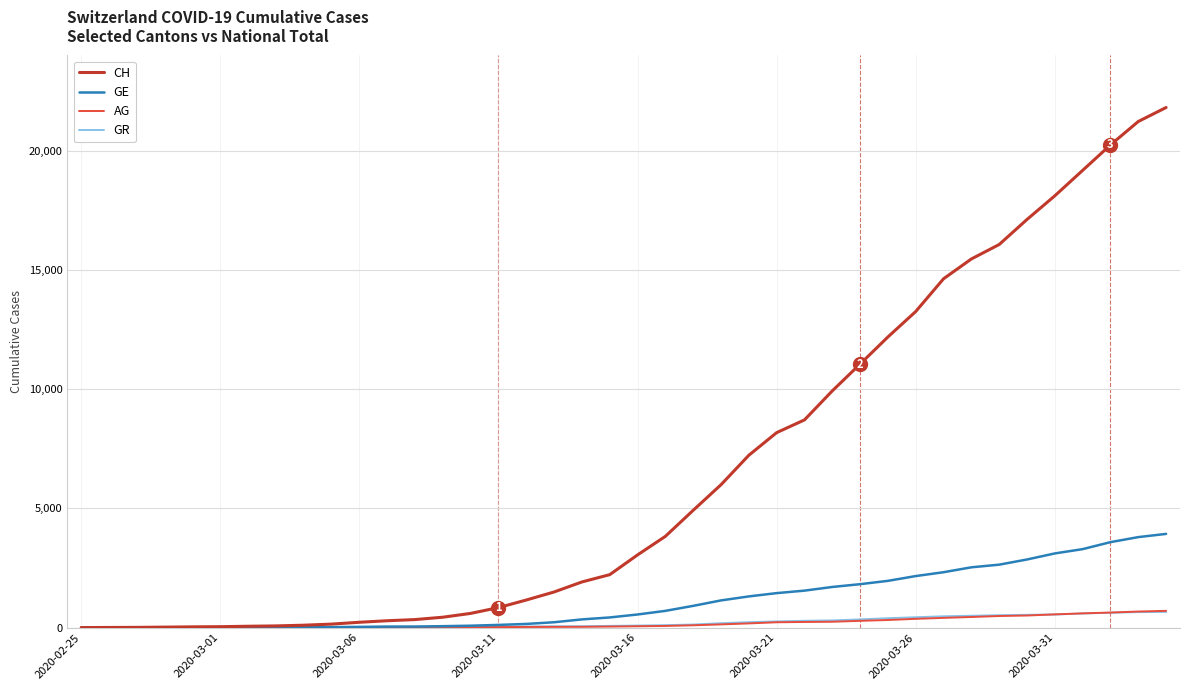

Which series has the widest spread of values?

CH